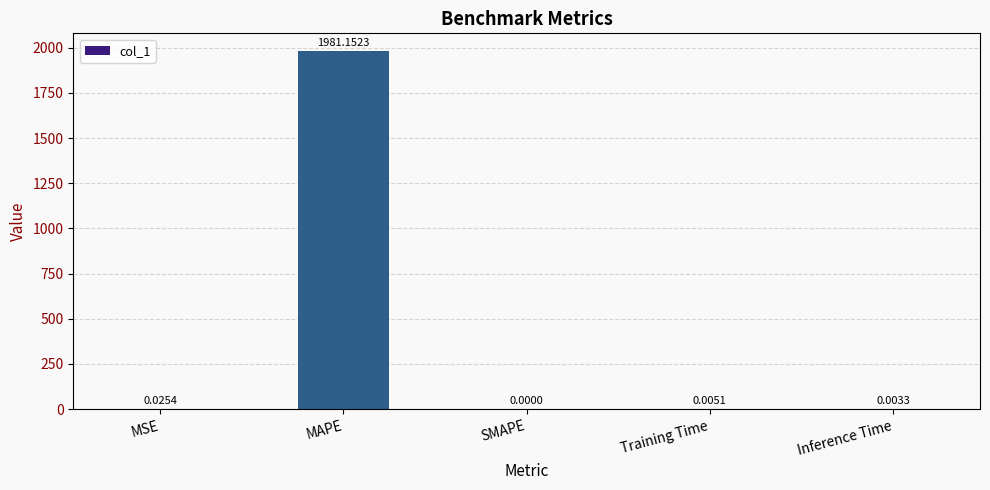

Are the bars horizontal?

No